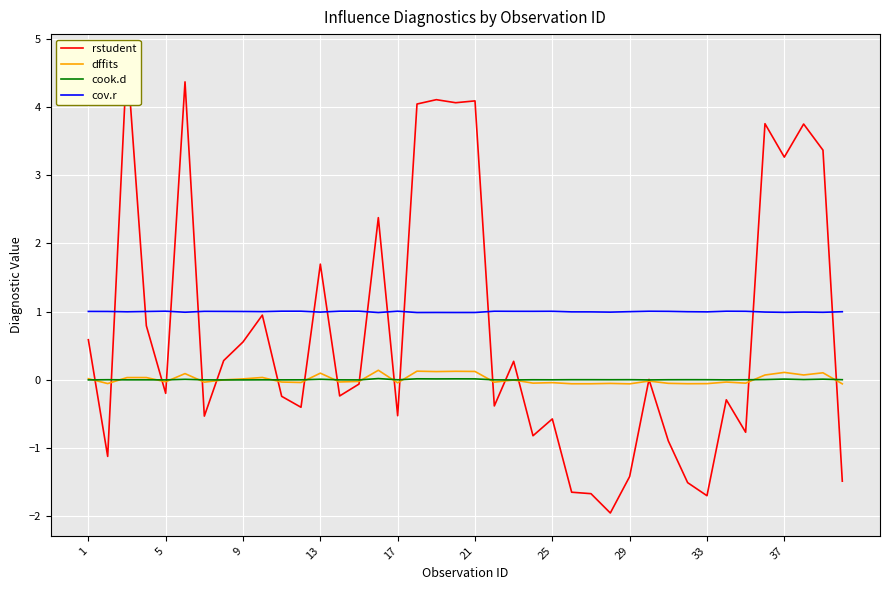

Where does the rstudent series first go above 0?

1